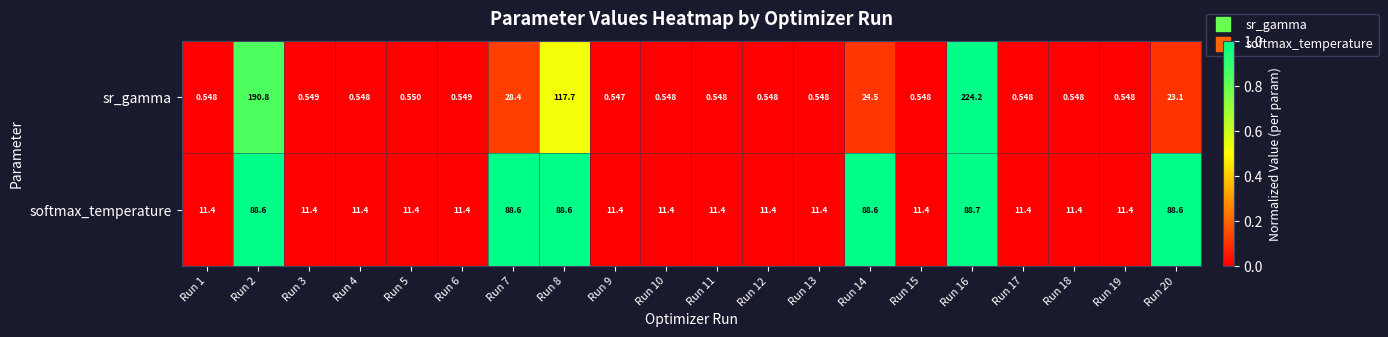

Rank the series by their maximum value, from highest to lowest.

sr_gamma, softmax_temperature